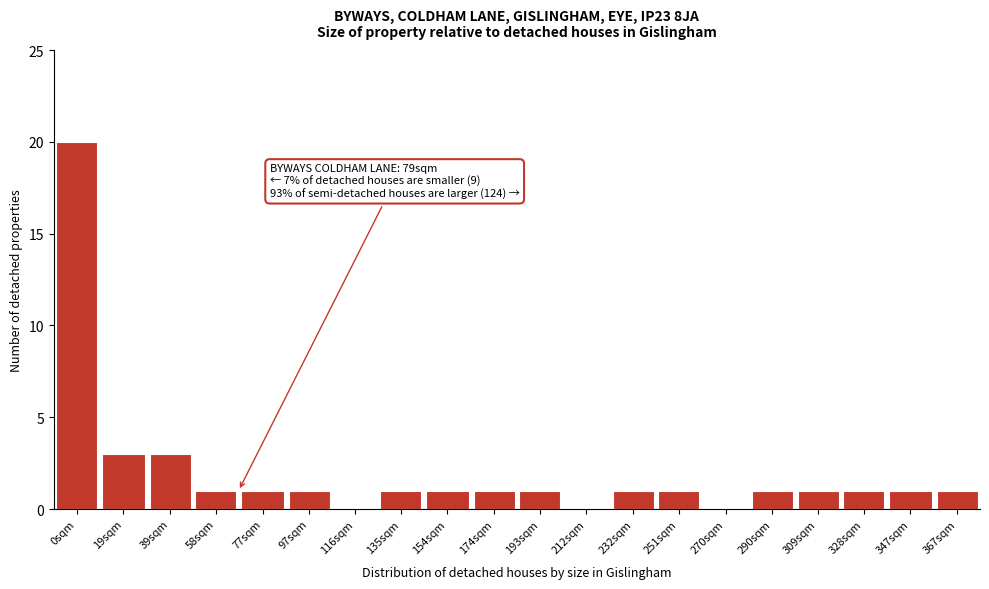

Reading left to right, list all the values displayed in this chart.

0sqm=20	19sqm=3	39sqm=3	58sqm=1	77sqm=1	97sqm=1	116sqm=0	135sqm=1	154sqm=1	174sqm=1	193sqm=1	212sqm=0	232sqm=1	251sqm=1	270sqm=0	290sqm=1	309sqm=1	328sqm=1	347sqm=1	367sqm=1